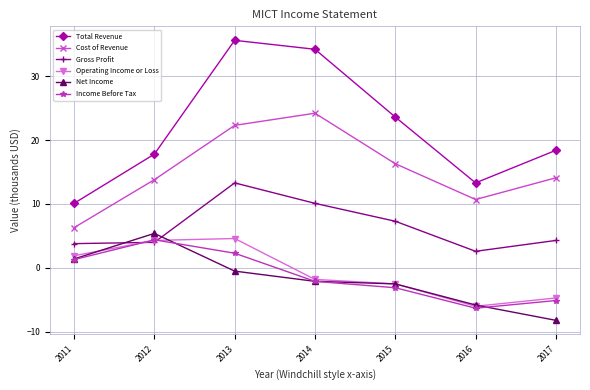

True or false: Cost of Revenue and Income Before Tax cross at least once.

False